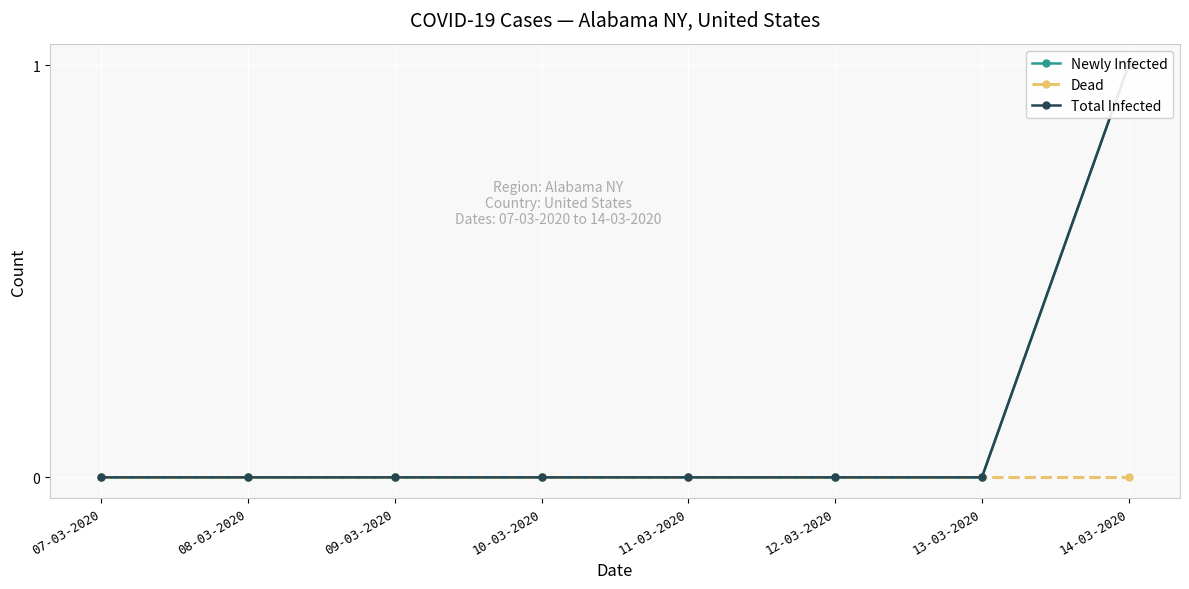

Reading right to left, transcribe all the data shown in this chart.

Newly Infected: 14-03-2020=1	13-03-2020=0	12-03-2020=0	11-03-2020=0	10-03-2020=0	09-03-2020=0	08-03-2020=0	07-03-2020=0
Dead: 14-03-2020=0	13-03-2020=0	12-03-2020=0	11-03-2020=0	10-03-2020=0	09-03-2020=0	08-03-2020=0	07-03-2020=0
Total Infected: 14-03-2020=1	13-03-2020=0	12-03-2020=0	11-03-2020=0	10-03-2020=0	09-03-2020=0	08-03-2020=0	07-03-2020=0